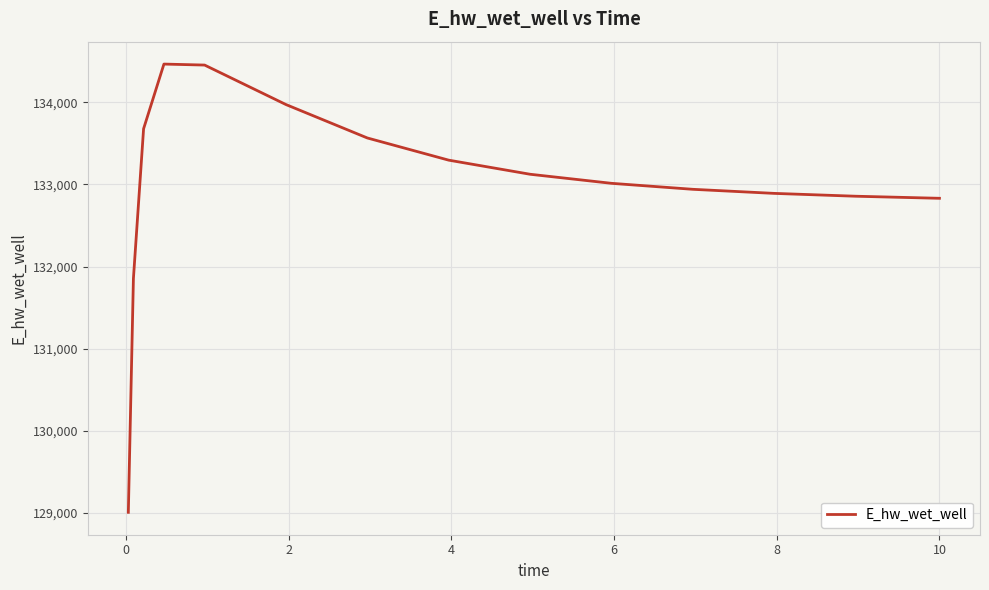

What is the greatest value displayed?

134465.0